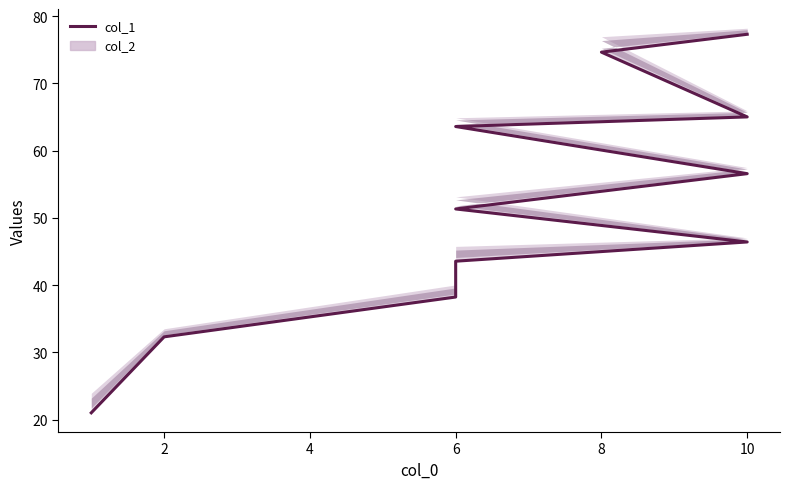

What is the change in value from 6 to 10?

+13.7